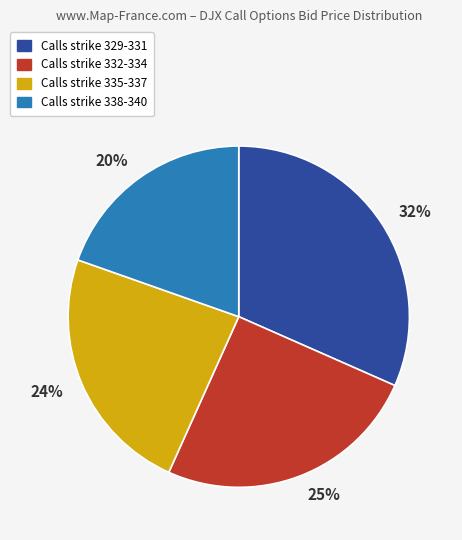

Is there any slice that represents more than half of the pie?

No